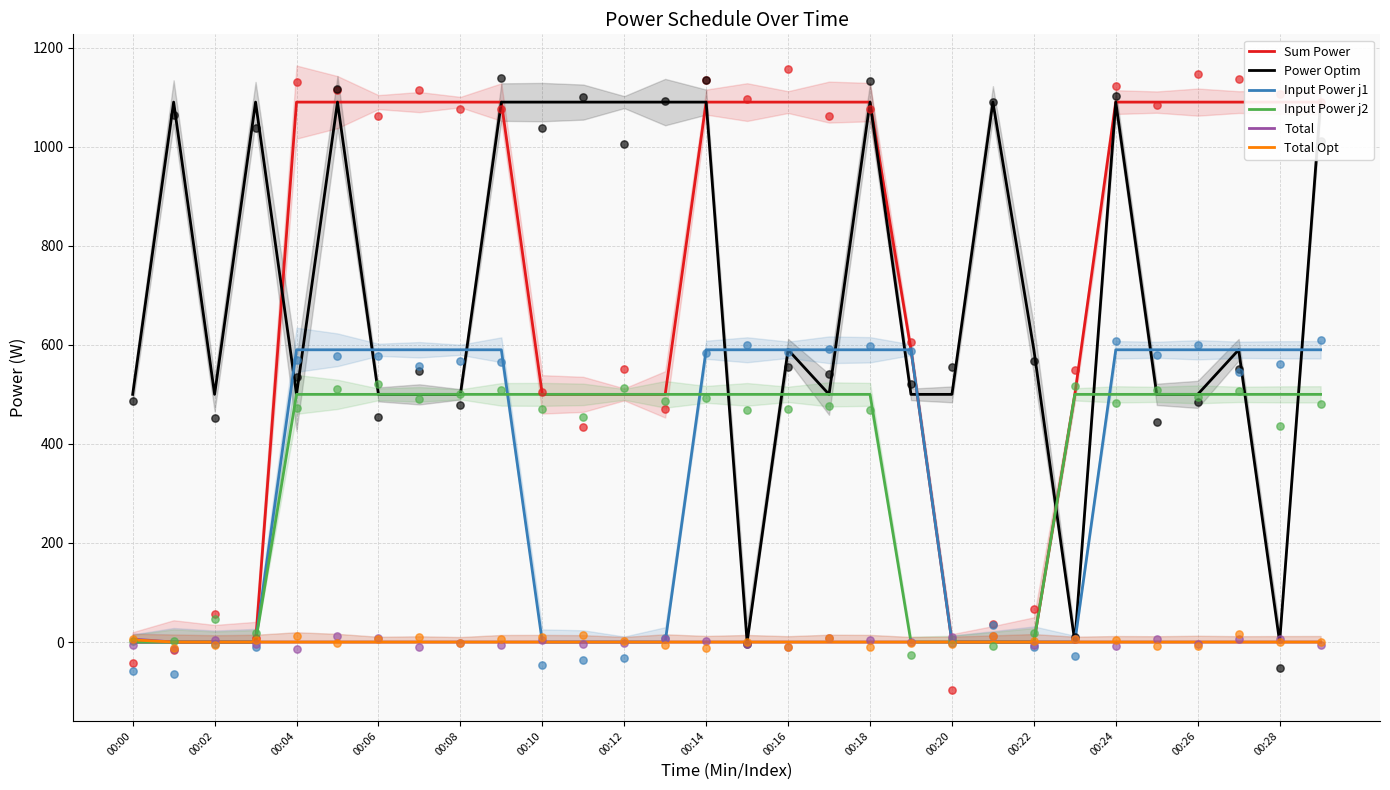

Which series has the largest Y range (max minus min)?

Sum Power